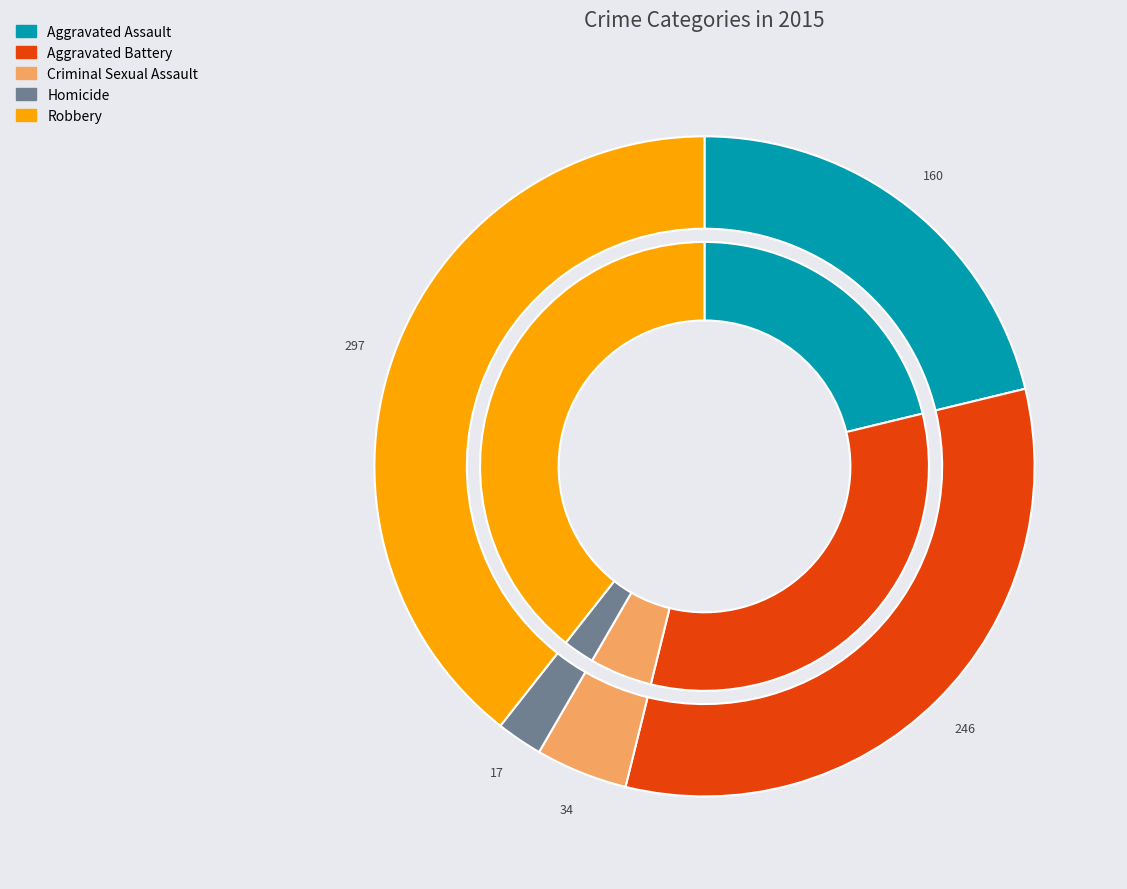

How many segments does this pie chart have?

5